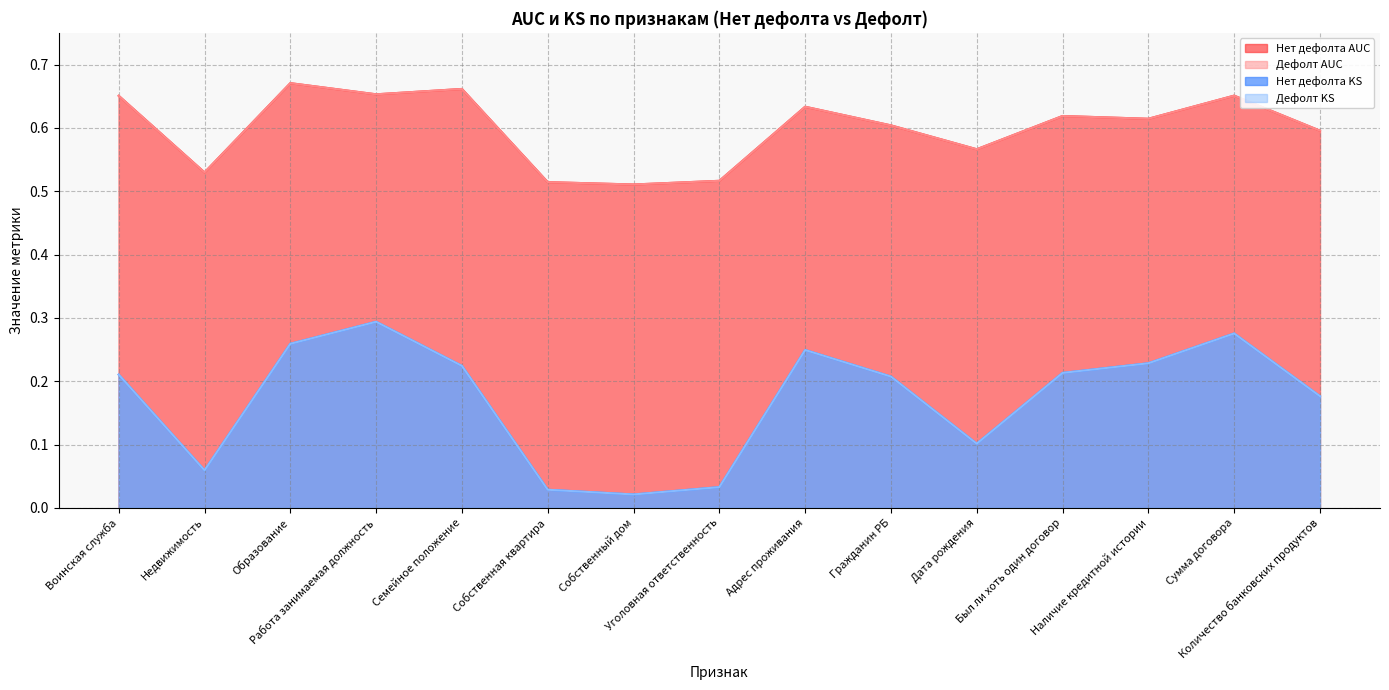

What is the average value of the Нет дефолта KS series?

0.2